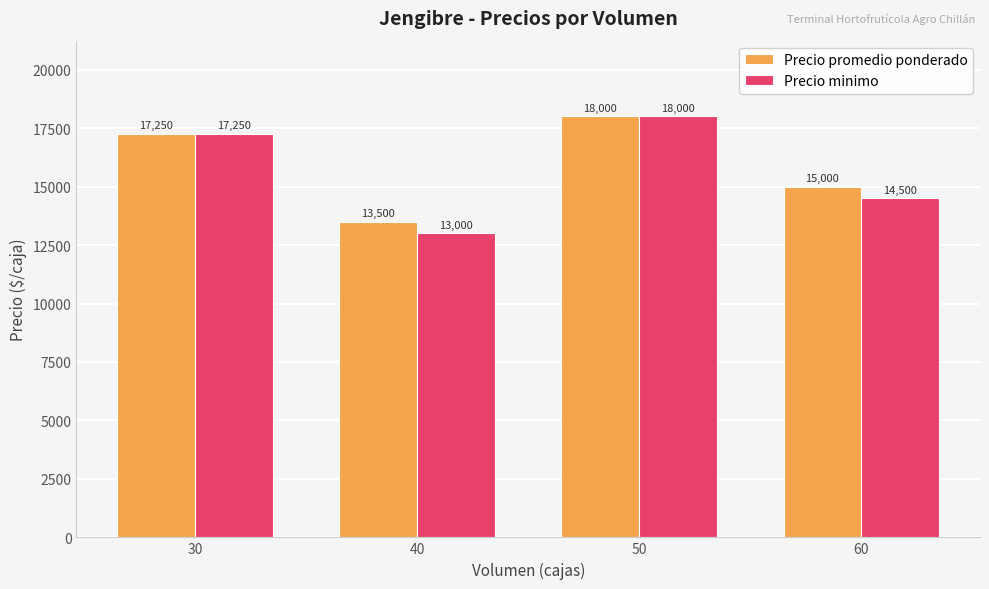

Where is Precio minimo nearest to the value 15500?

60